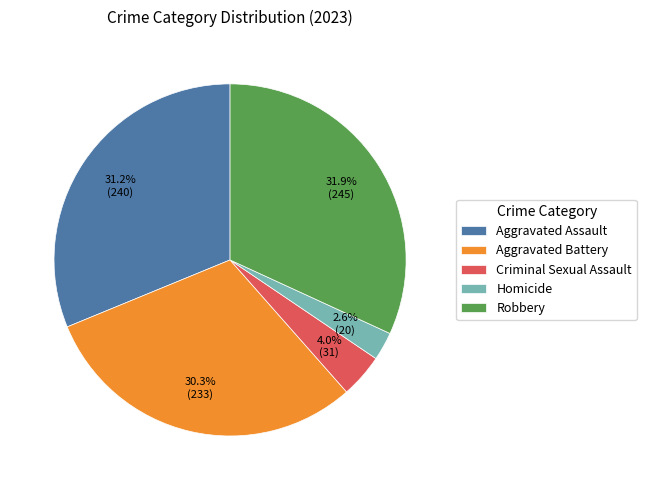

Approximately how many times larger is the value at Criminal Sexual Assault compared to Robbery?

0.1